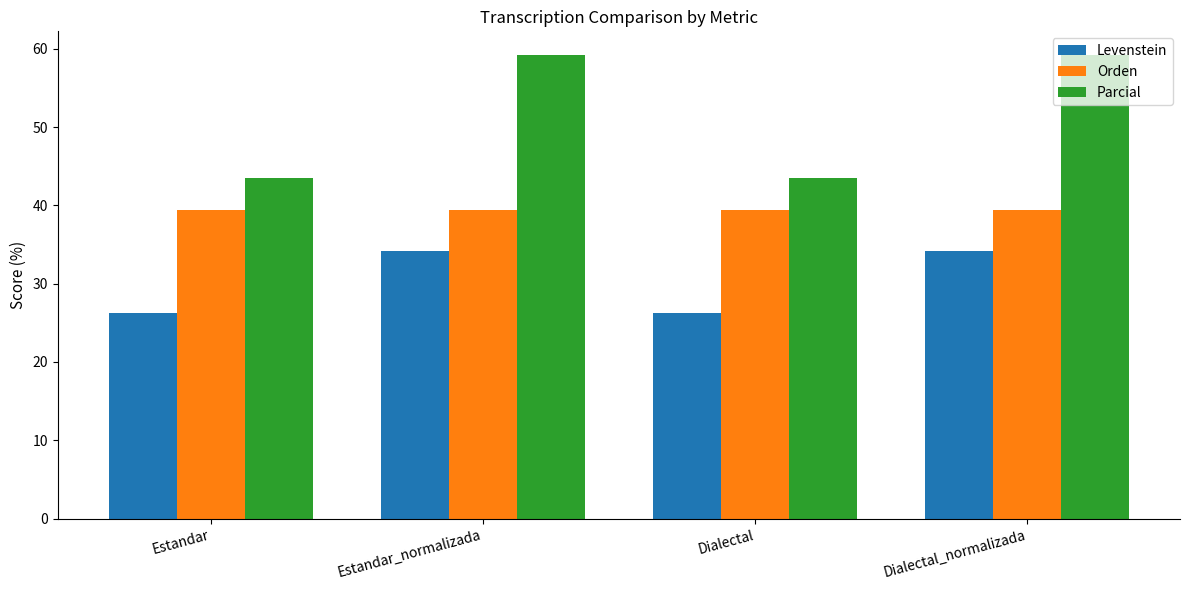

Which series has the largest range (max minus min)?

Parcial